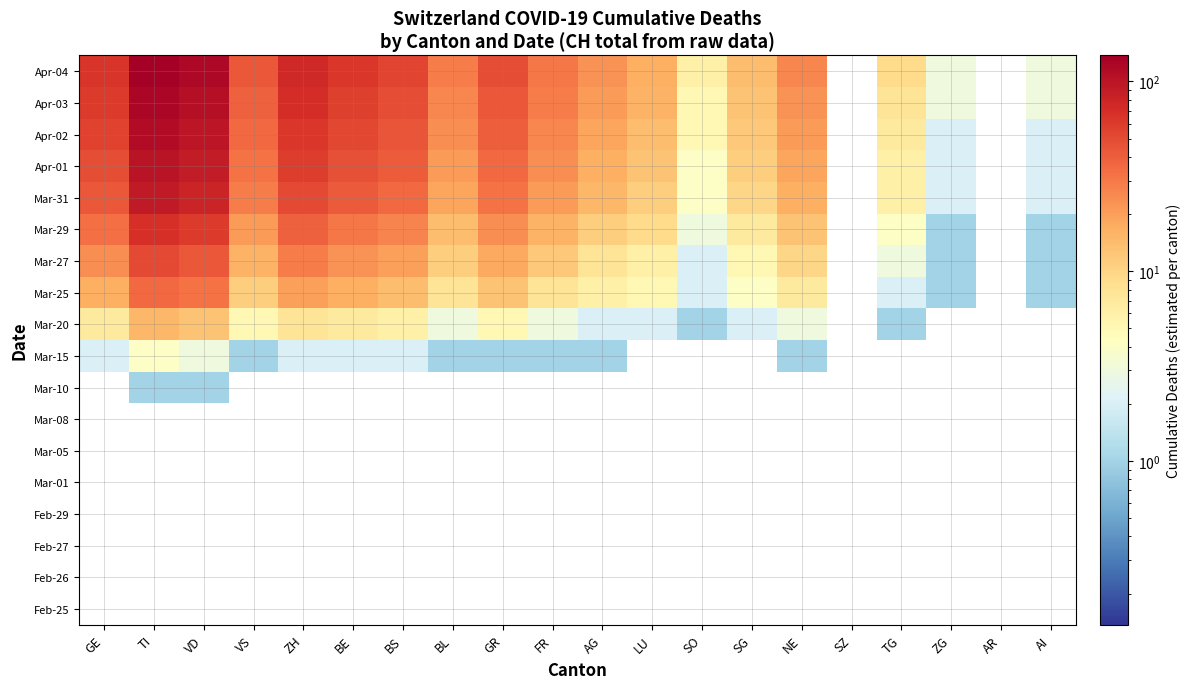

How many data points does each series have?

20